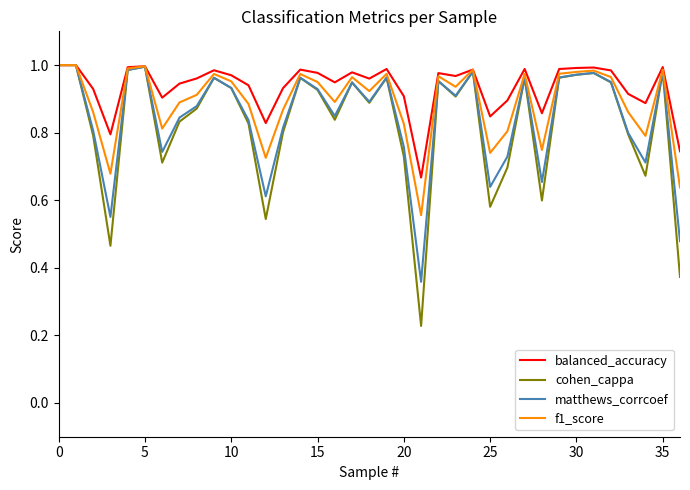

What is the maximum value shown in the chart?

1.0